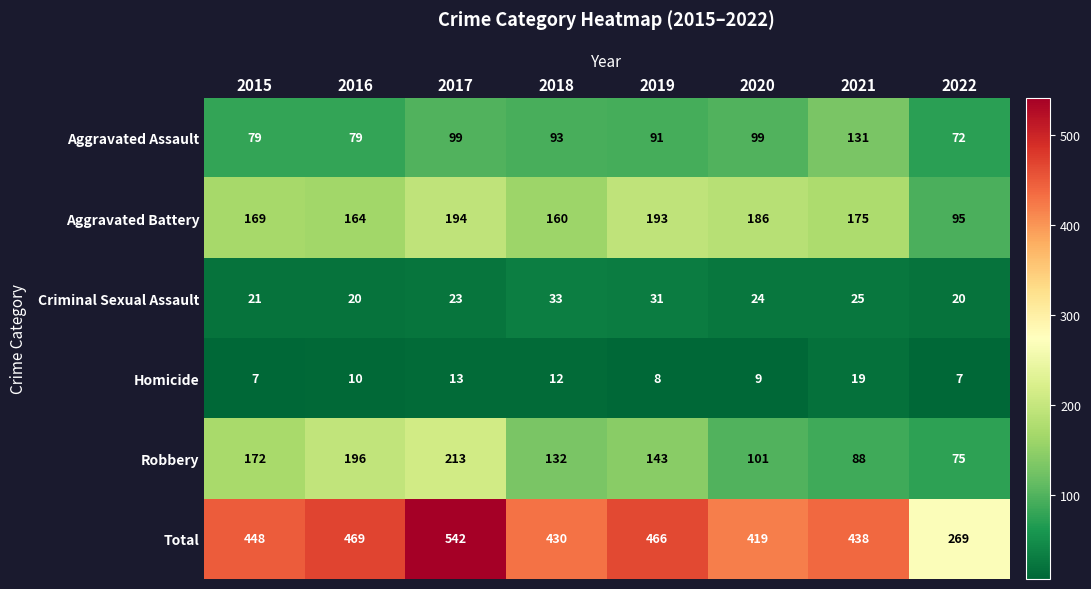

What is the average value of the Total series?

435